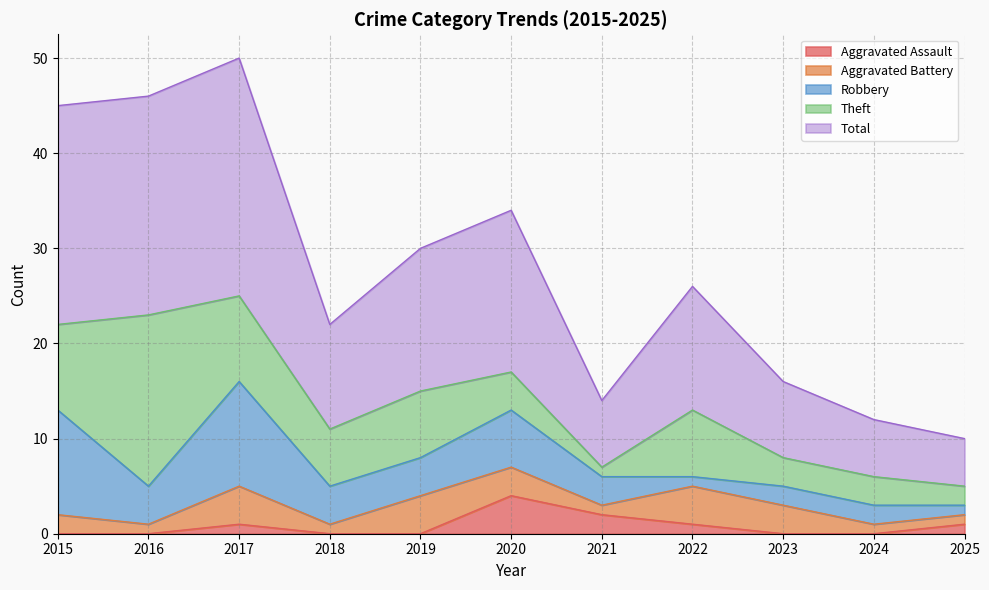

Is it true that Aggravated Battery equals 2 at 2024?

False